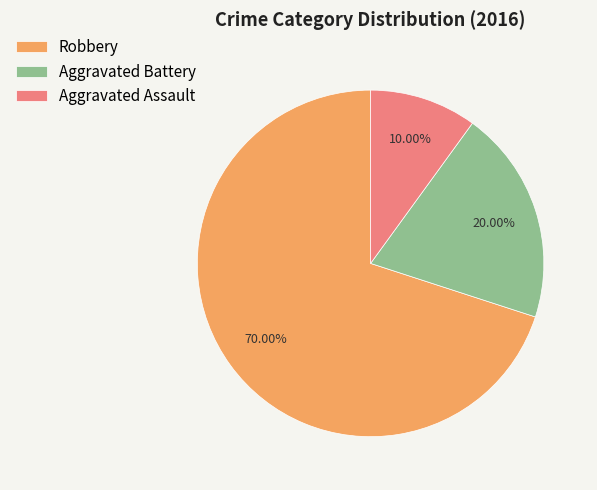

Is the sum of Aggravated Assault and Robbery greater than half?

Yes